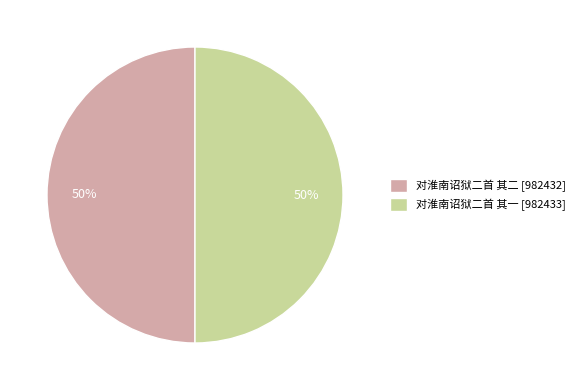

Approximately how many times larger is the value at 对淮南诏狱二首 其二 [982432] compared to 对淮南诏狱二首 其一 [982433]?

1.0